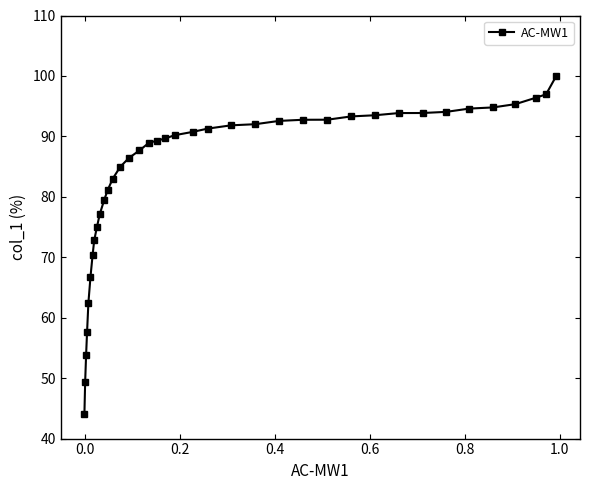

What is the maximum value shown in the chart?

100.0